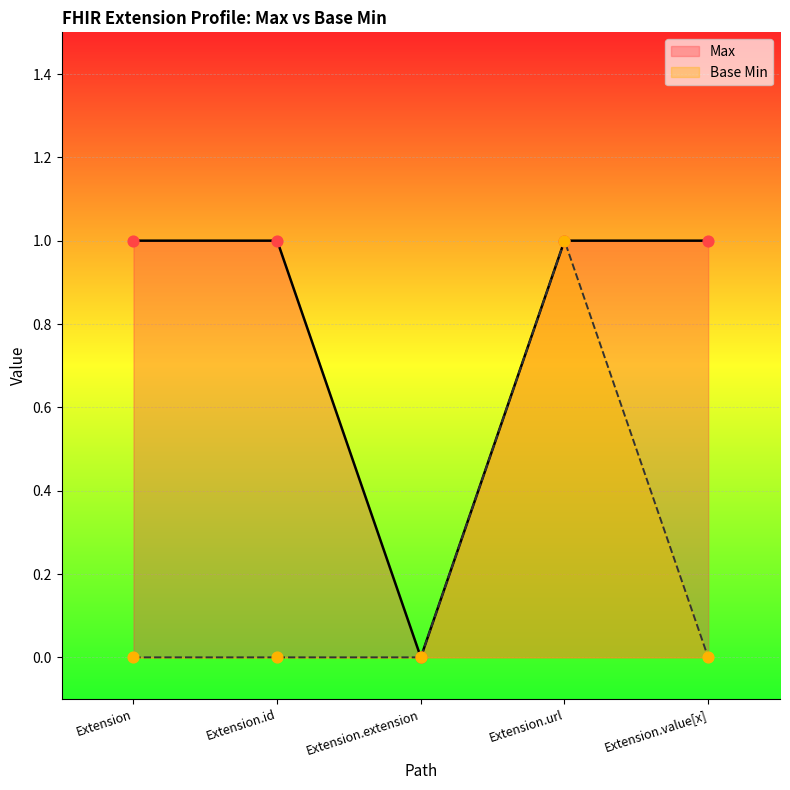

Which series has the largest Y range (max minus min)?

Max